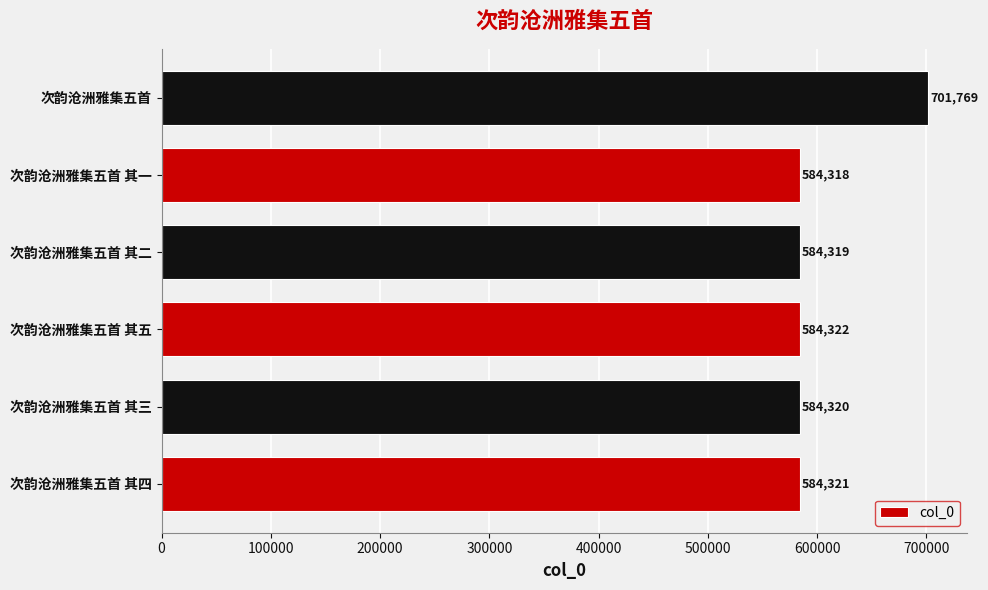

What is the greatest value displayed?

701769